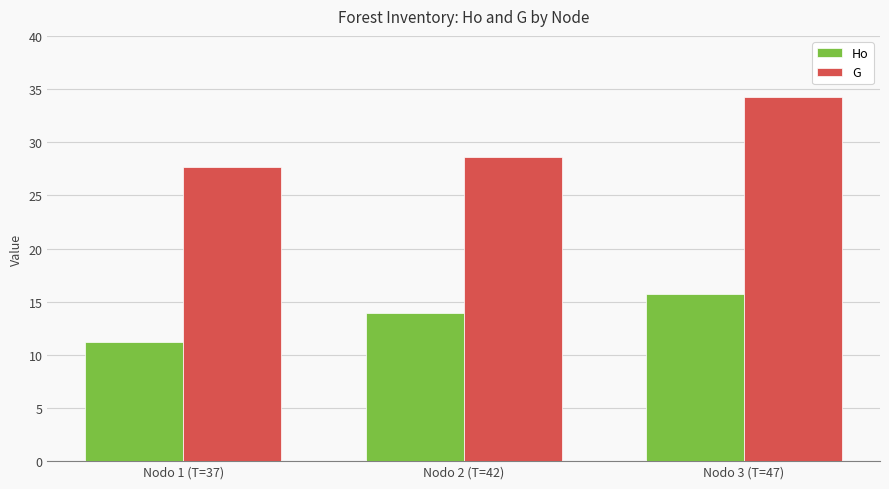

What is the difference between the highest and lowest values at Nodo 1 (T=37)?

16.5